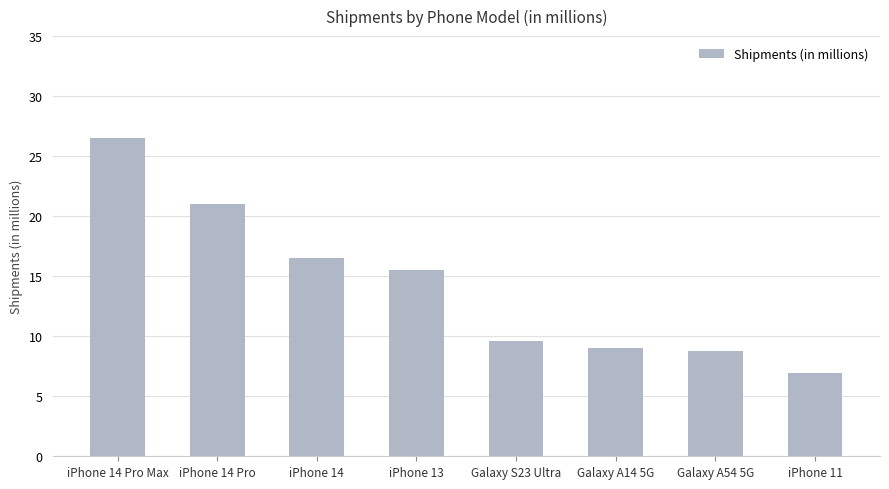

What position from the right is Galaxy A54 5G?

2